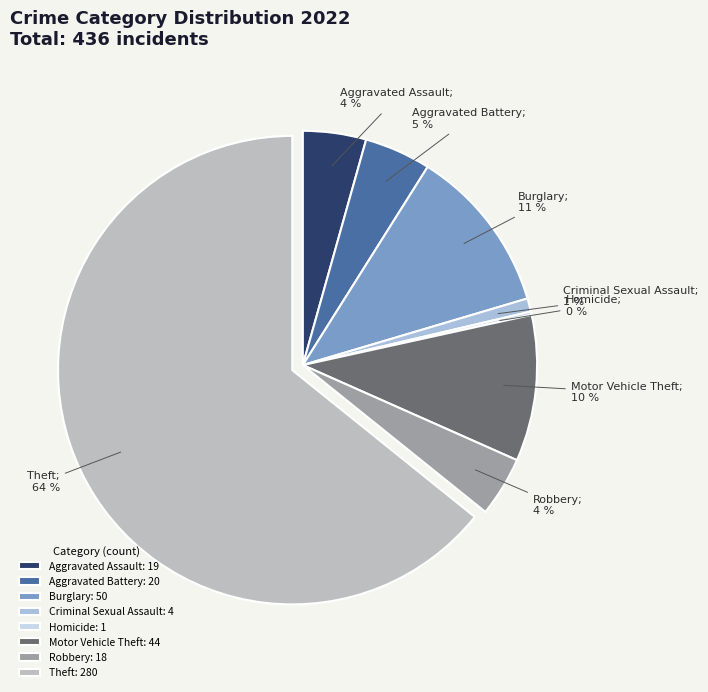

Does any single category account for the majority?

Yes